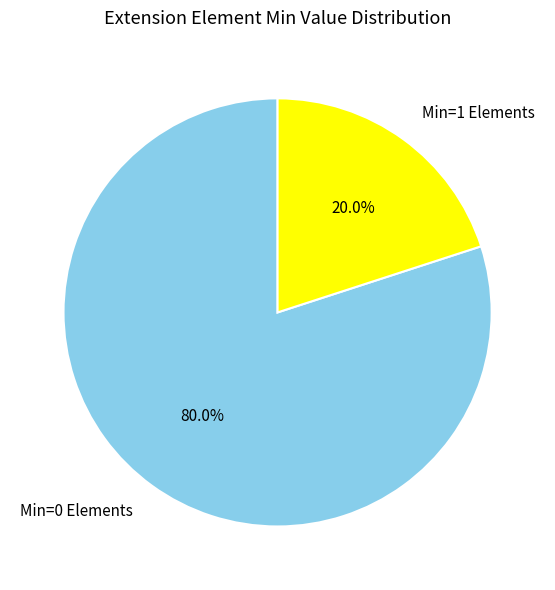

Rank the categories by value from lowest to highest.

Min=1 Elements, Min=0 Elements